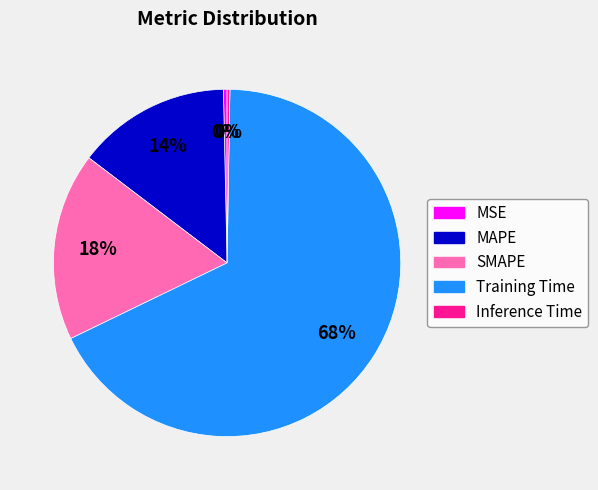

To the nearest percent, what is the combined percentage of MAPE and SMAPE?

32%